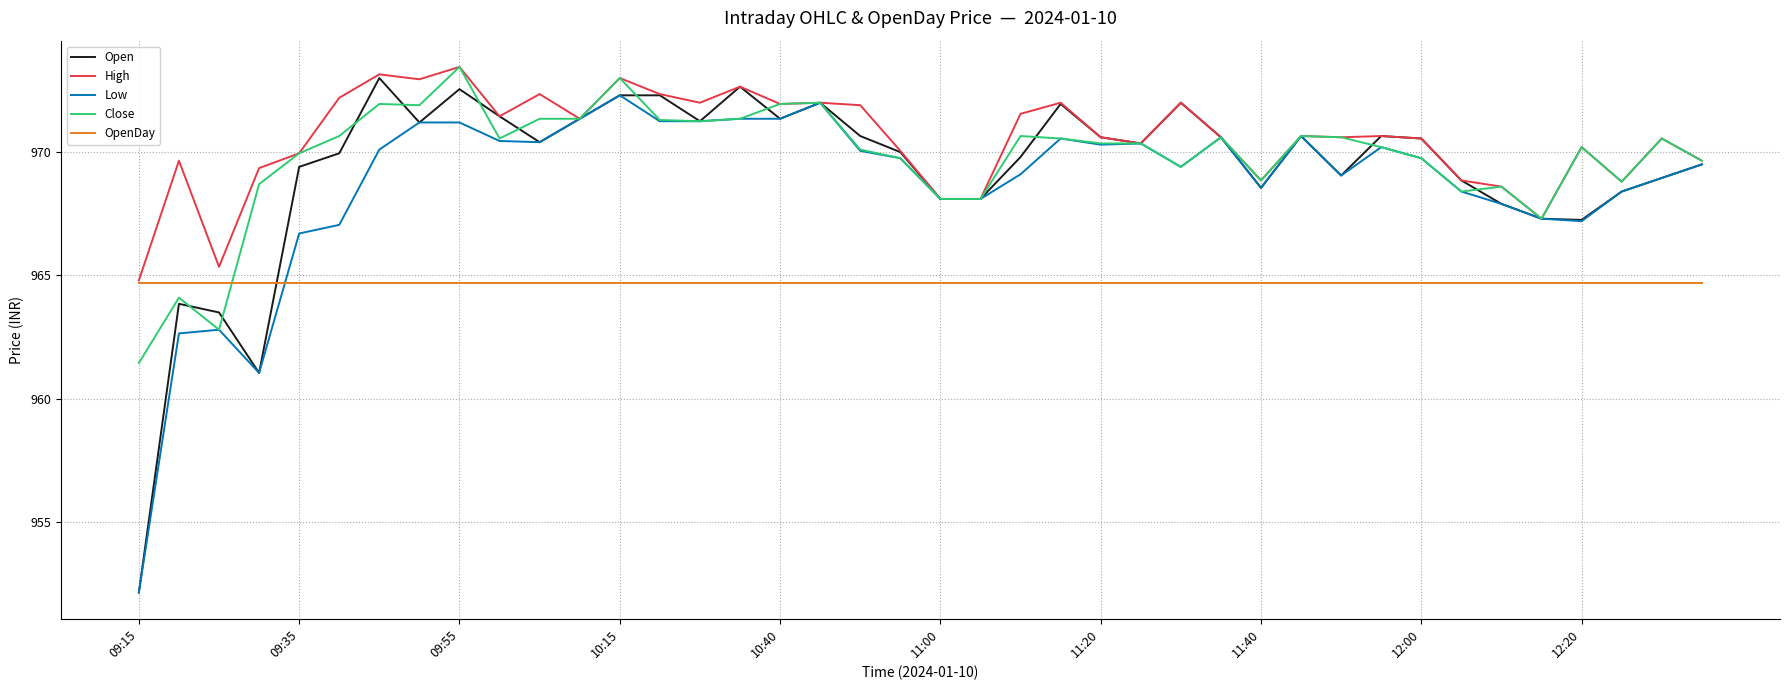

What is the greatest value displayed?

973.5